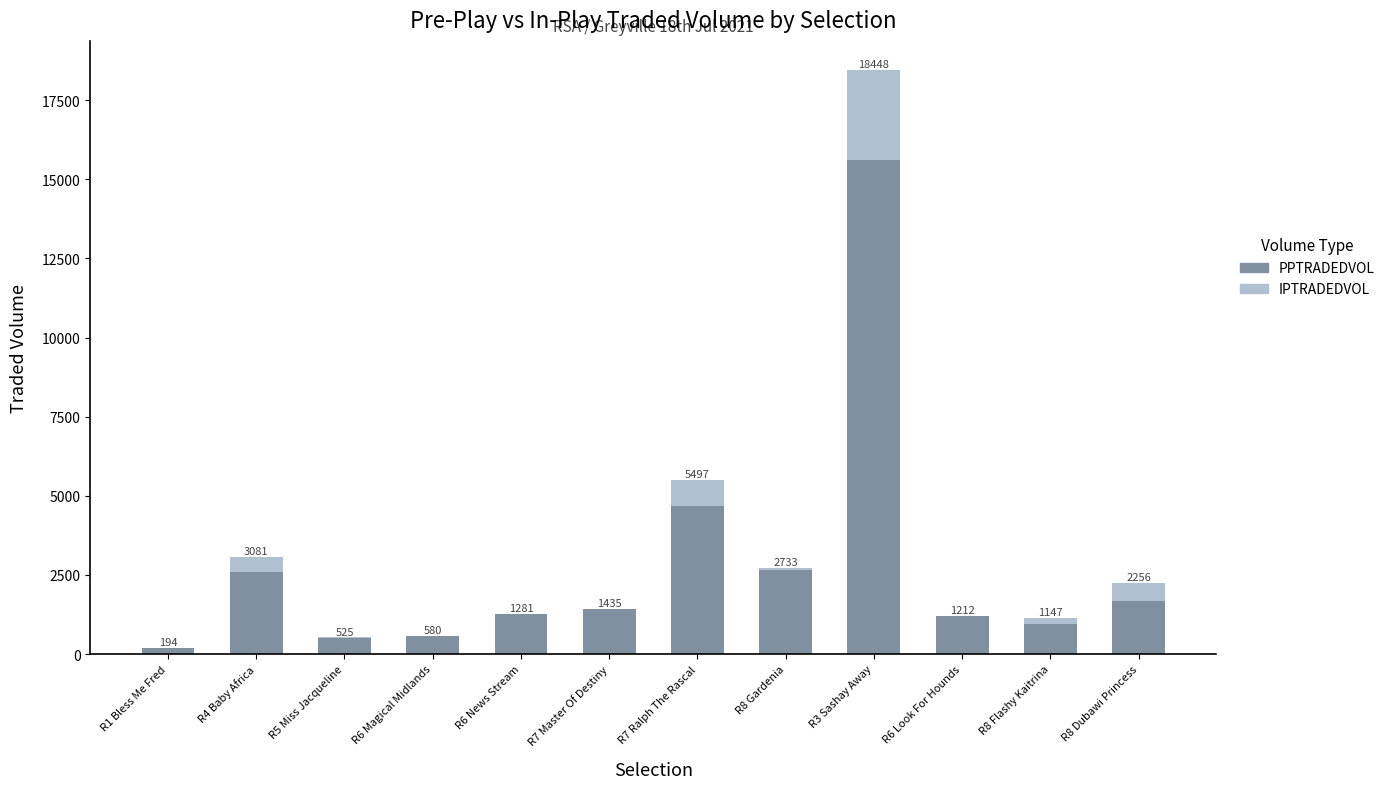

What are all the series names shown in the legend?

PPTRADEDVOL, IPTRADEDVOL